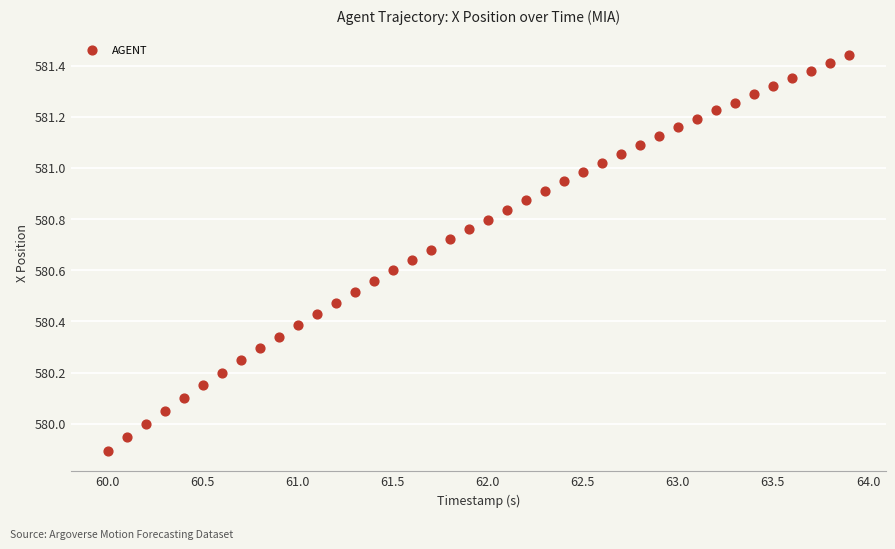

What is the range of Y values (max minus min)?

1.5